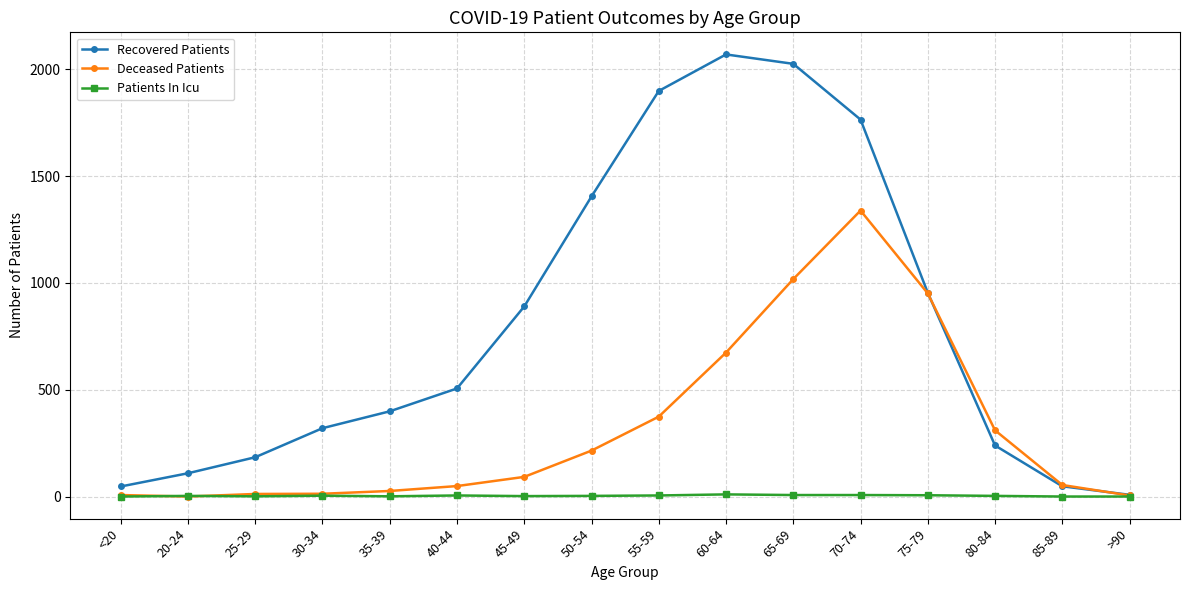

Rank the series by their average value, from lowest to highest.

Patients In Icu, Deceased Patients, Recovered Patients